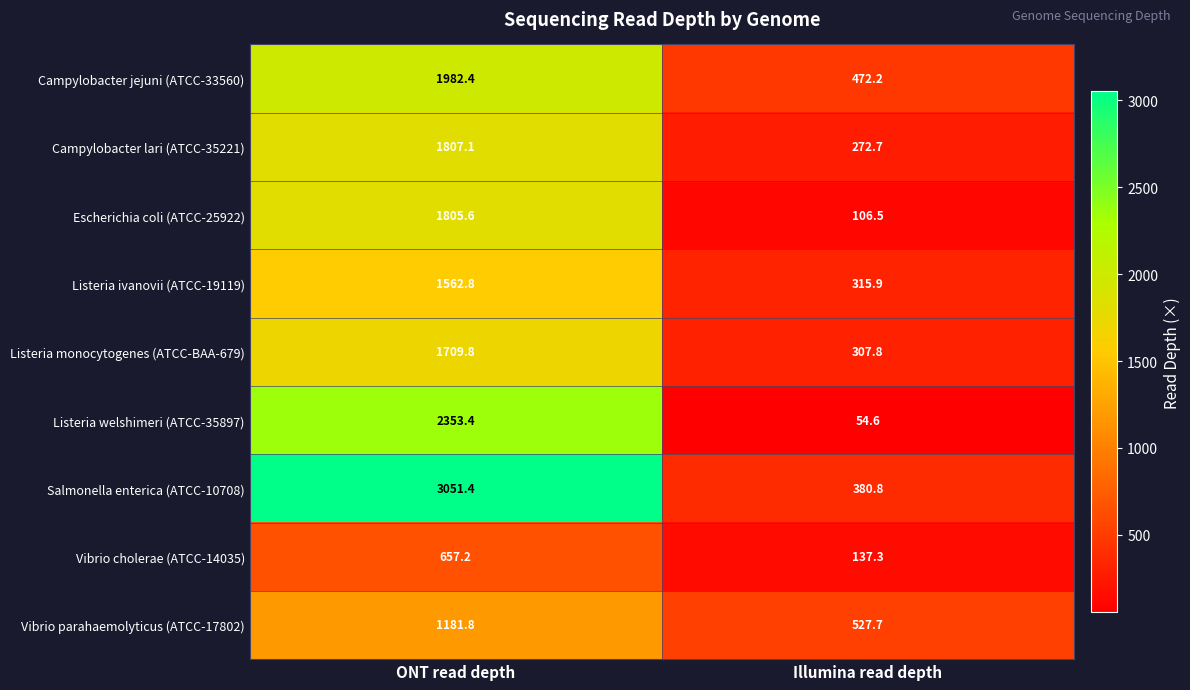

Reading left to right, list all the values displayed in this chart.

Campylobacter jejuni (ATCC-33560): 1982.4	472.2
Campylobacter lari (ATCC-35221): 1807.1	272.7
Escherichia coli (ATCC-25922): 1805.6	106.5
Listeria ivanovii (ATCC-19119): 1562.8	315.9
Listeria monocytogenes (ATCC-BAA-679): 1709.8	307.8
Listeria welshimeri (ATCC-35897): 2353.4	54.6
Salmonella enterica (ATCC-10708): 3051.4	380.8
Vibrio cholerae (ATCC-14035): 657.2	137.3
Vibrio parahaemolyticus (ATCC-17802): 1181.8	527.7